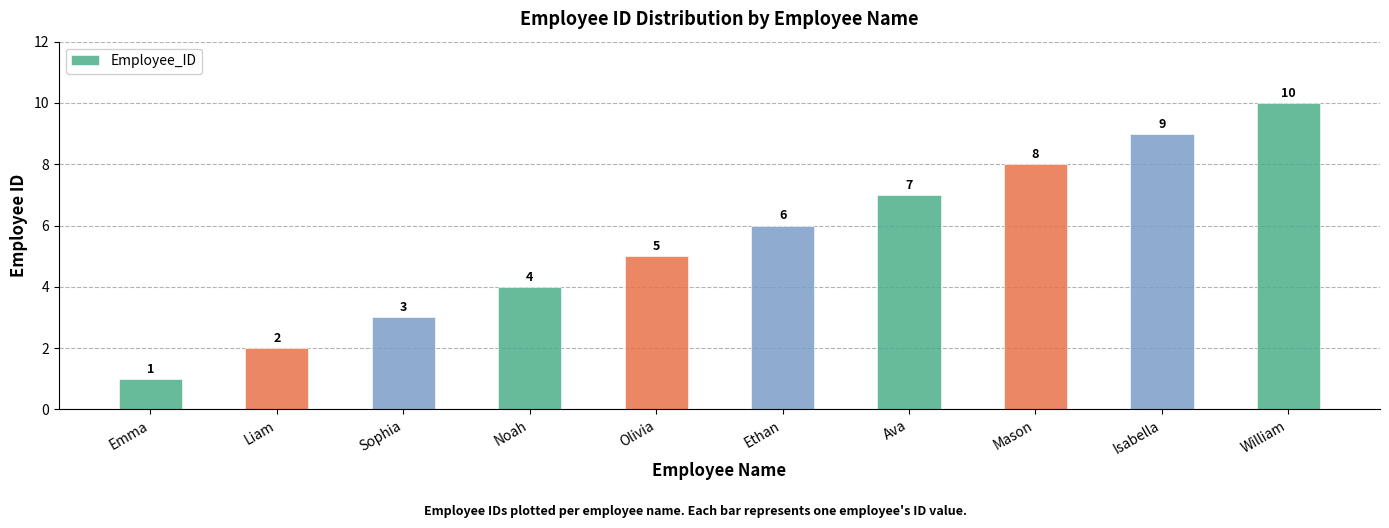

Which has a higher value, Olivia or Isabella?

Isabella